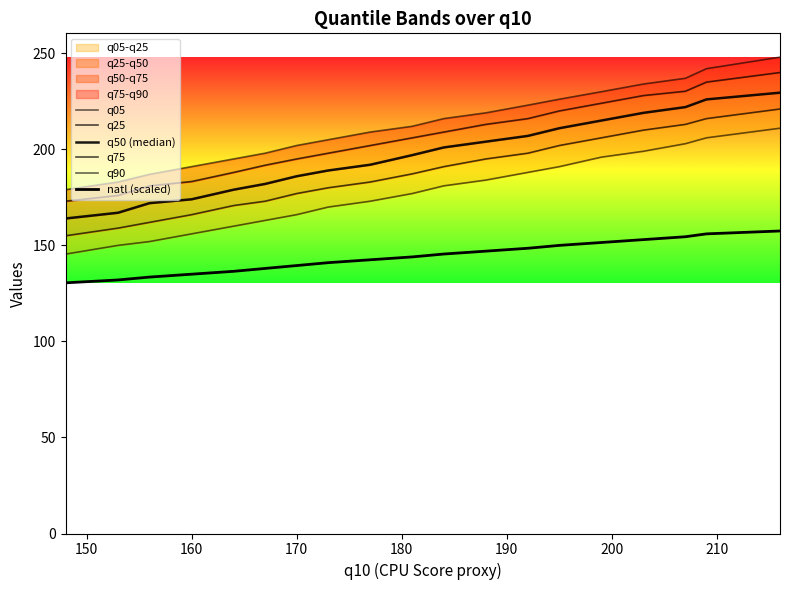

Which series has the largest range (max minus min)?

q90